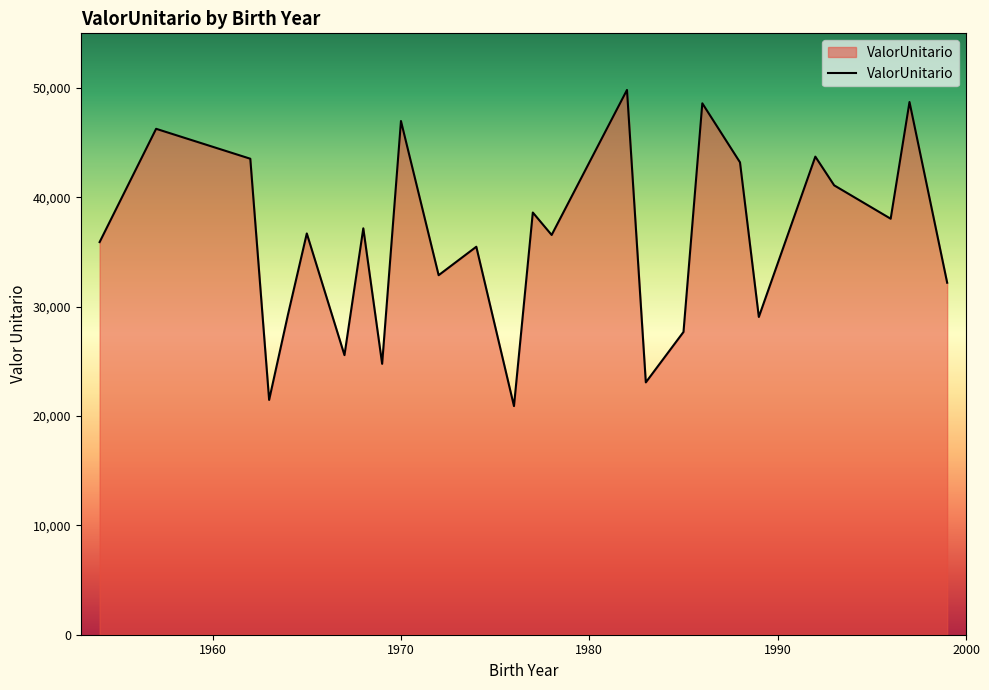

What is the difference between the maximum and minimum values?

28910.7